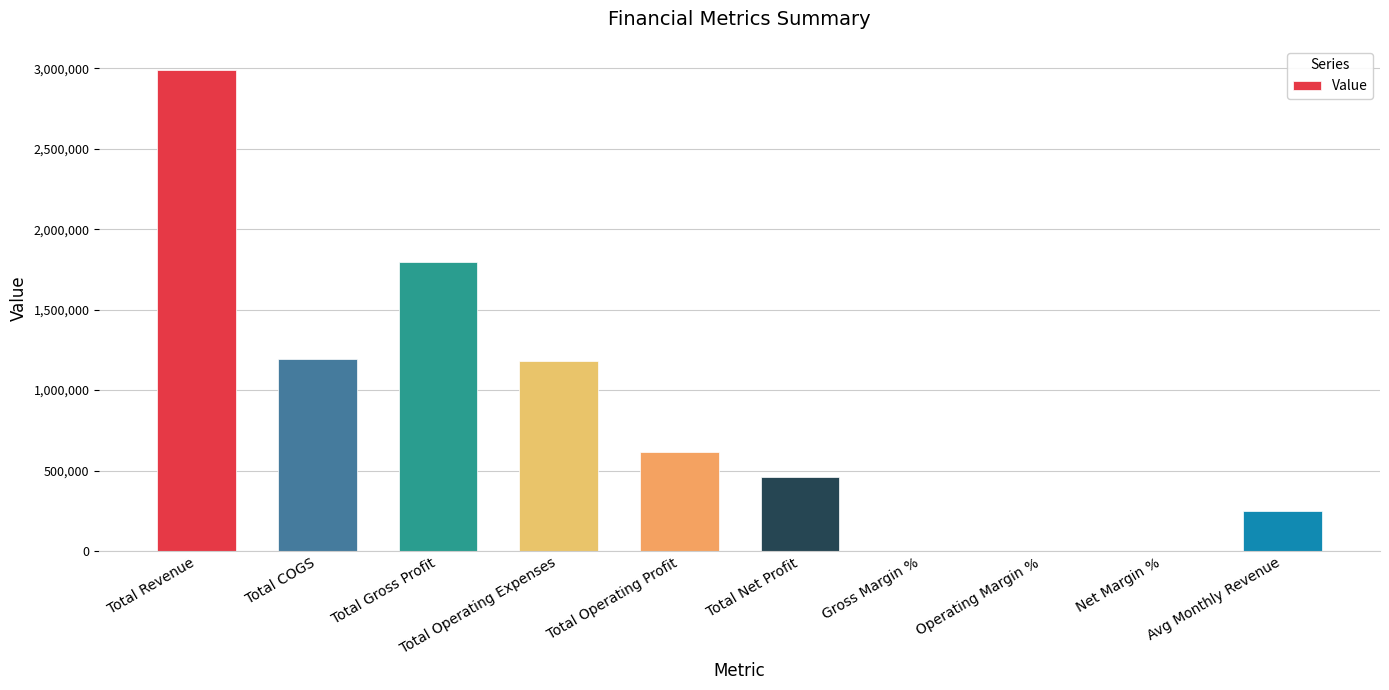

The chart shows a value of 1179976.0 at Total Operating Expenses. True or false?

True